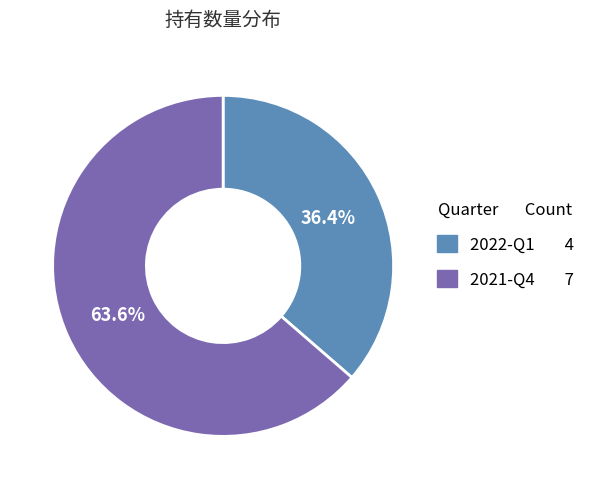

True or false: 2021-Q4 accounts for 54% of the total.

False